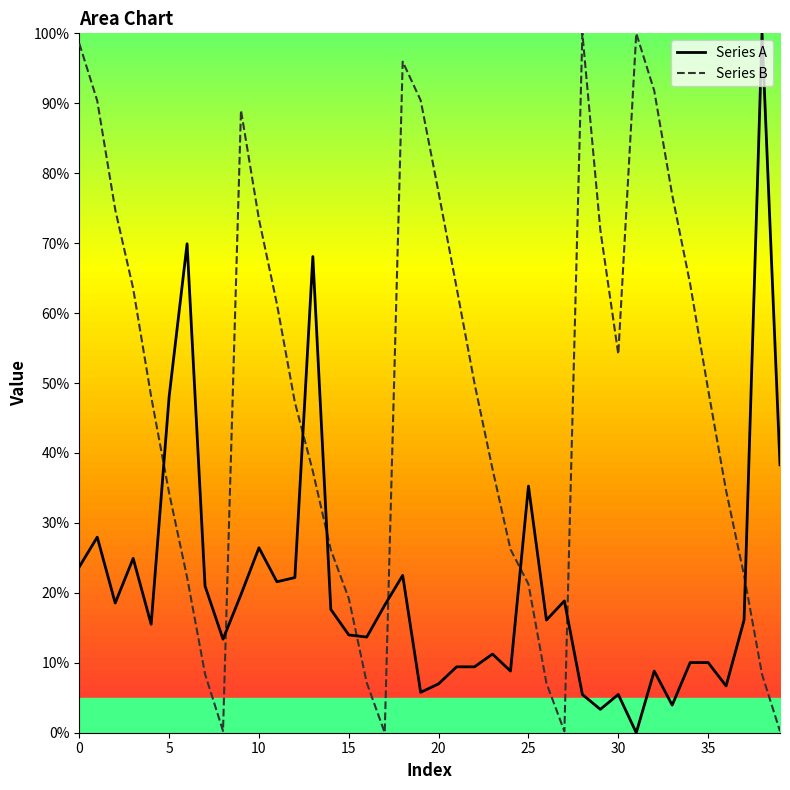

True or false: Series A has more than 1 interior local peaks.

True